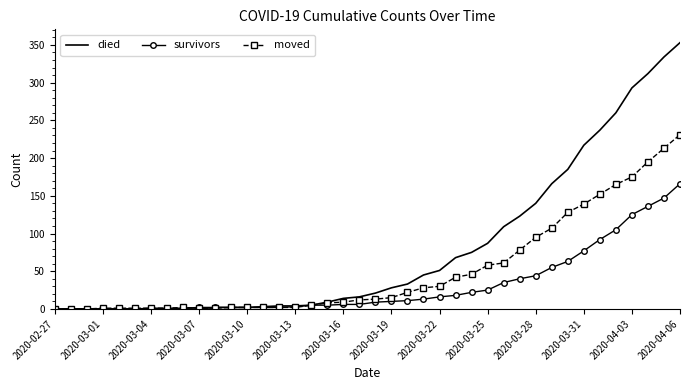

Rank the series by their maximum value, from lowest to highest.

survivors, moved, died